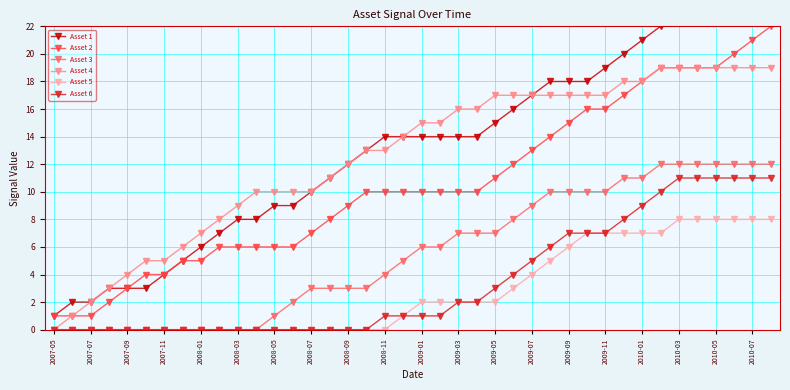

The value of Asset 6 at 2010-03 is 11. True or false?

True